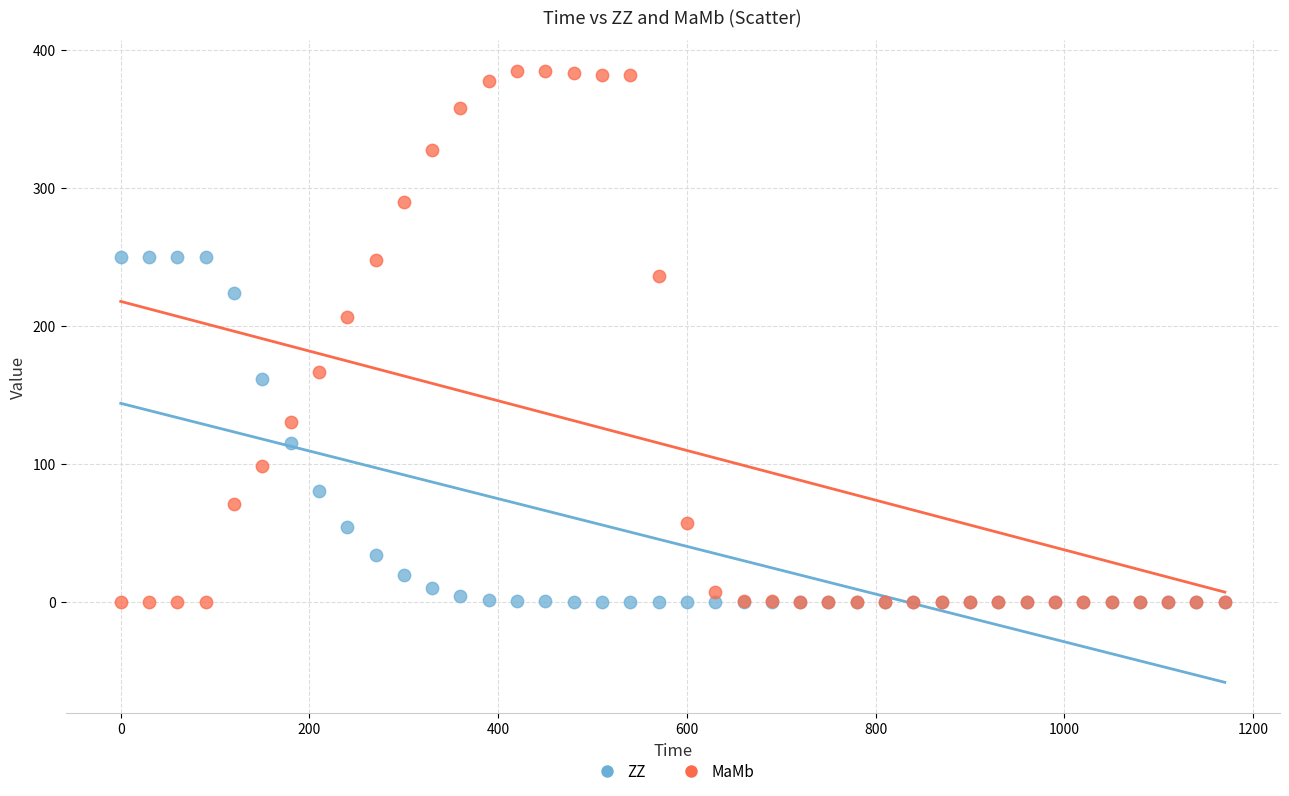

In the MaMb series, what Y value is closest to 192?

206.2